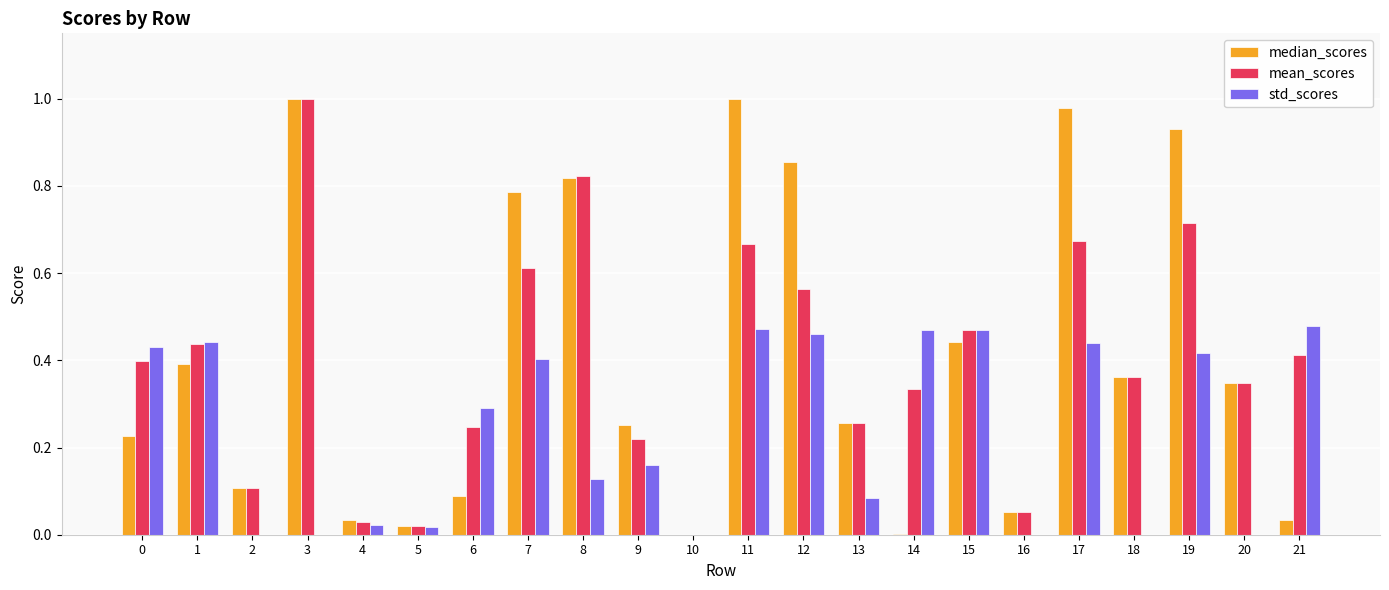

Is it true that std_scores equals 0.0 at 5?

True